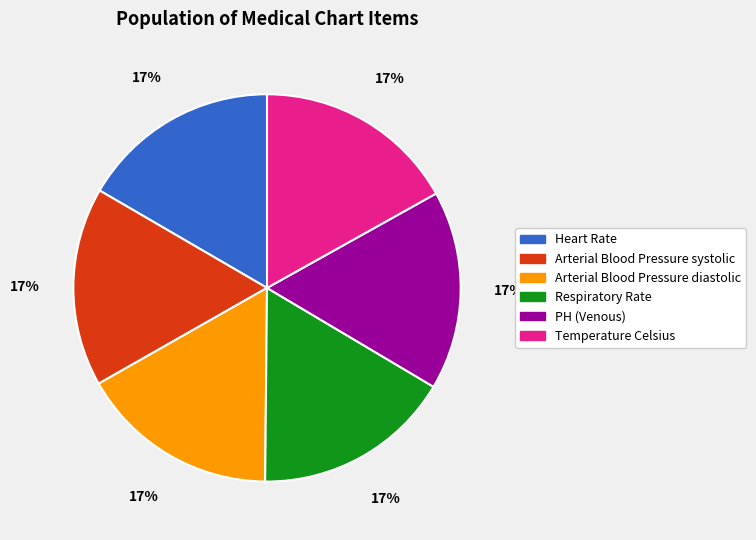

The Temperature Celsius slice represents 25% of the pie. True or false?

False